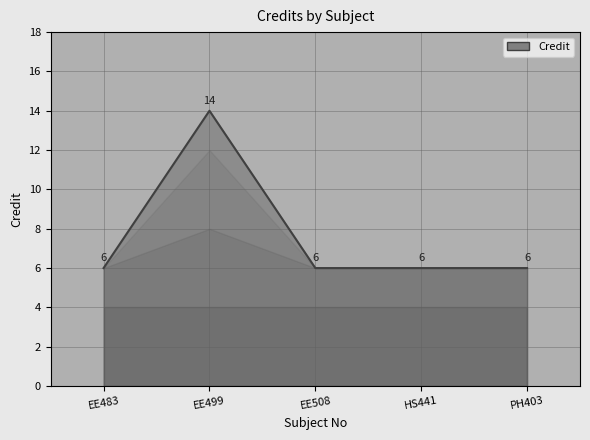

Where is the first local maximum?

EE499